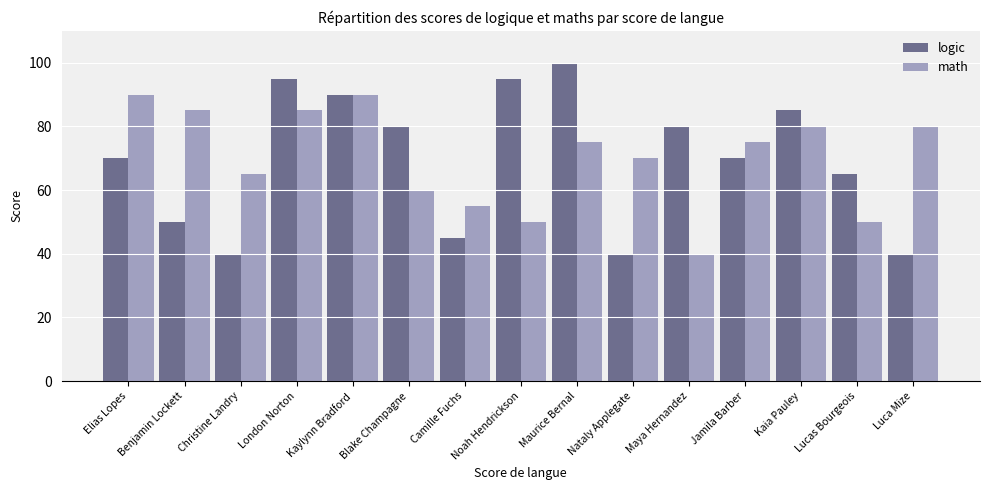

Is the value of logic at Lucas Bourgeois greater than the value of math at Nataly Applegate?

No